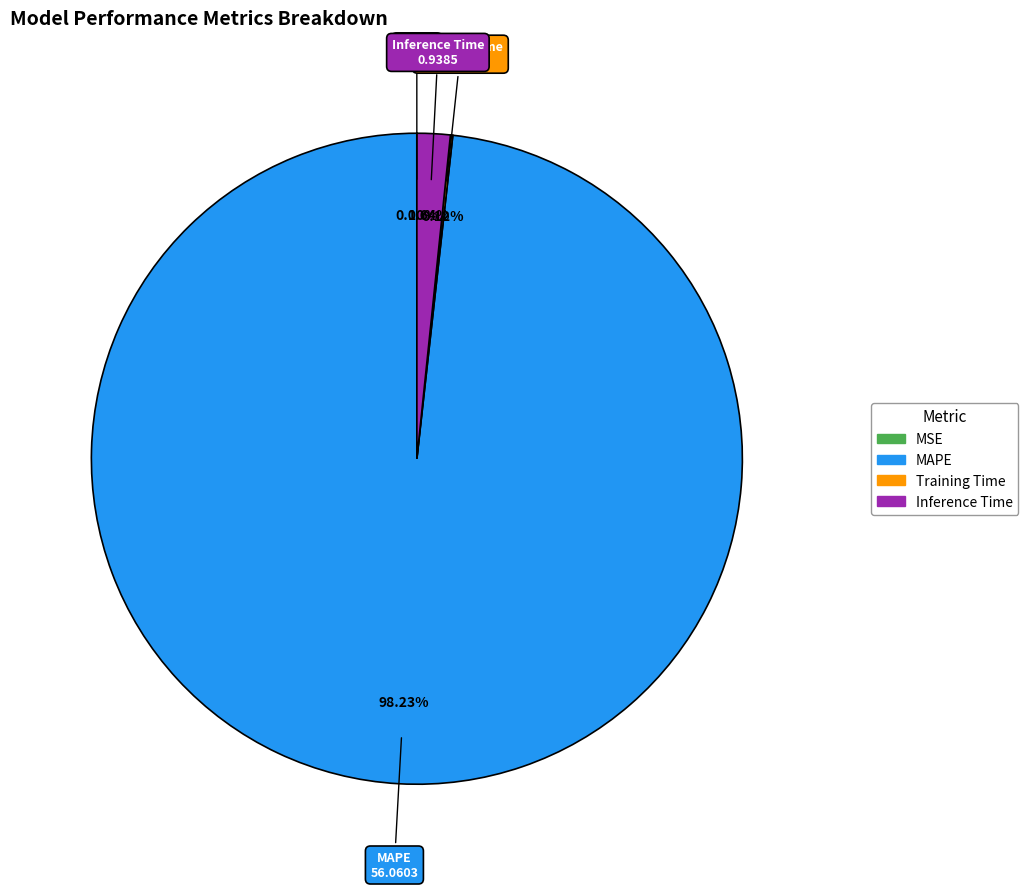

What portion of the pie excludes Inference Time?

98.4%